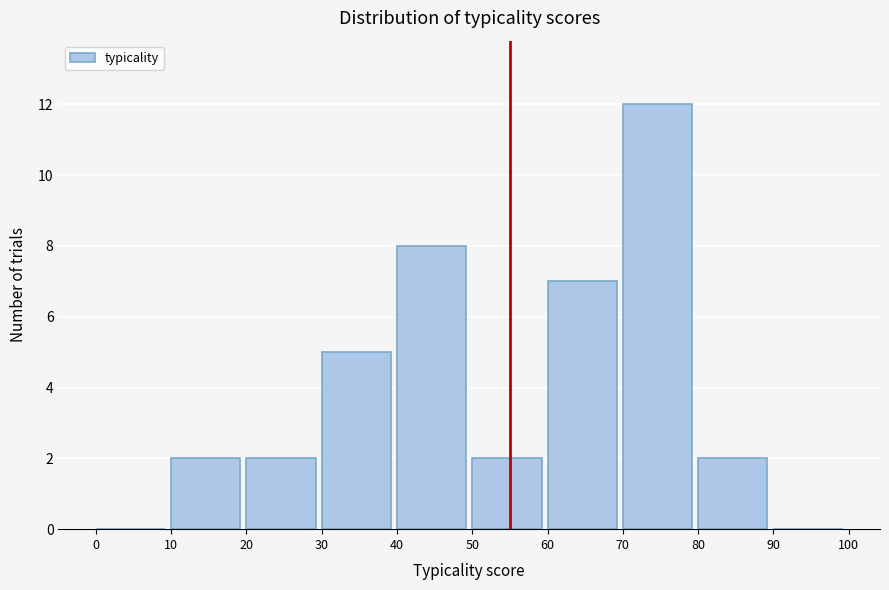

Over which range of the x-axis is the bar tallest?

70 to 80